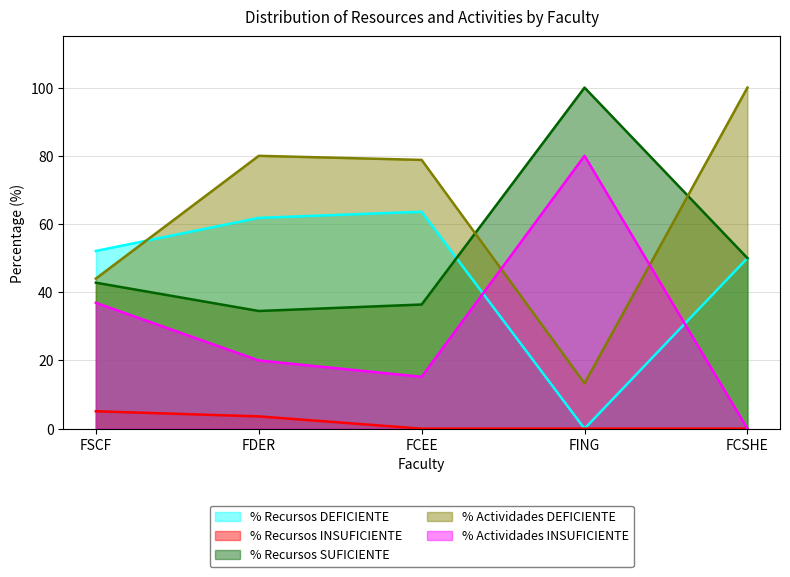

Which series has the largest total across all categories?

% Actividades DEFICIENTE